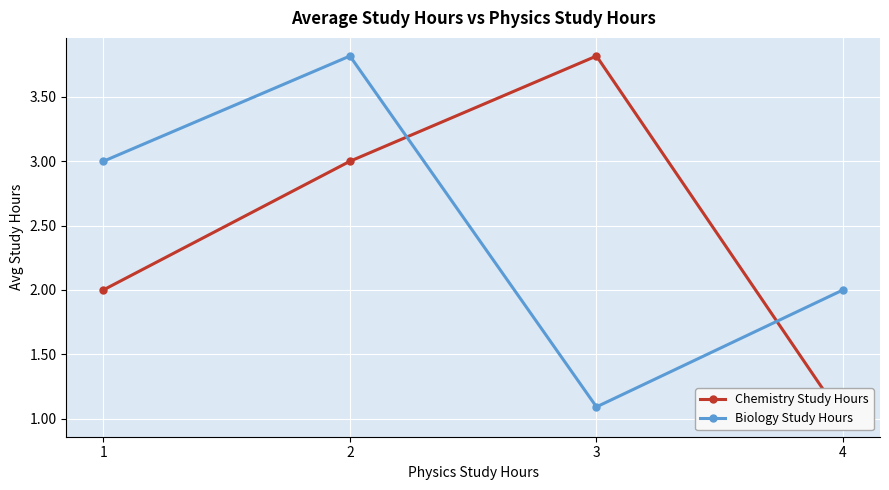

What is the difference between the highest and lowest values at 4?

1.0